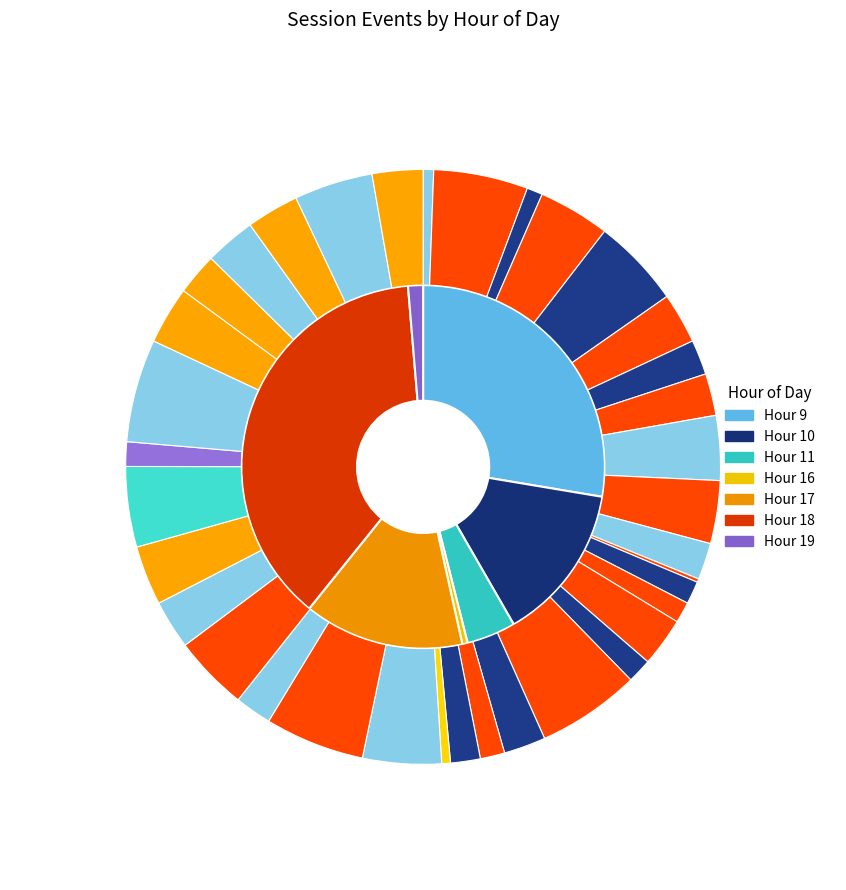

What percentage do 9 and 9 together represent?

8.5%